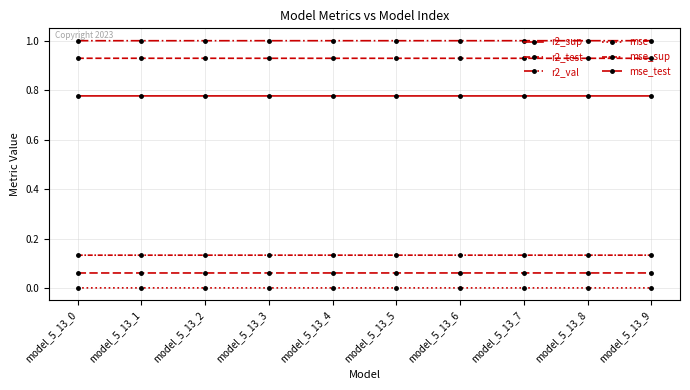

Reading right to left, transcribe all the data shown in this chart.

r2_sup: 0.8	0.8	0.8	0.8	0.8	0.8	0.8	0.8	0.8	0.8
r2_test: 0.9	0.9	0.9	0.9	0.9	0.9	0.9	0.9	0.9	0.9
r2_val: 1.0	1.0	1.0	1.0	1.0	1.0	1.0	1.0	1.0	1.0
mse: 0.0	0.0	0.0	0.0	0.0	0.0	0.0	0.0	0.0	0.0
mse_sup: 0.1	0.1	0.1	0.1	0.1	0.1	0.1	0.1	0.1	0.1
mse_test: 0.1	0.1	0.1	0.1	0.1	0.1	0.1	0.1	0.1	0.1